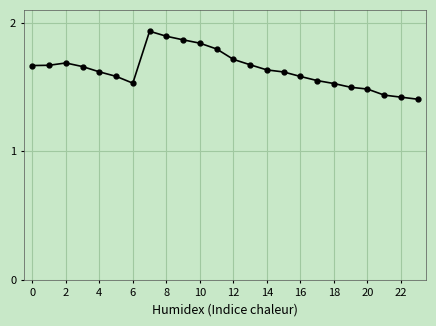

What is the difference between the maximum and minimum values?

0.5